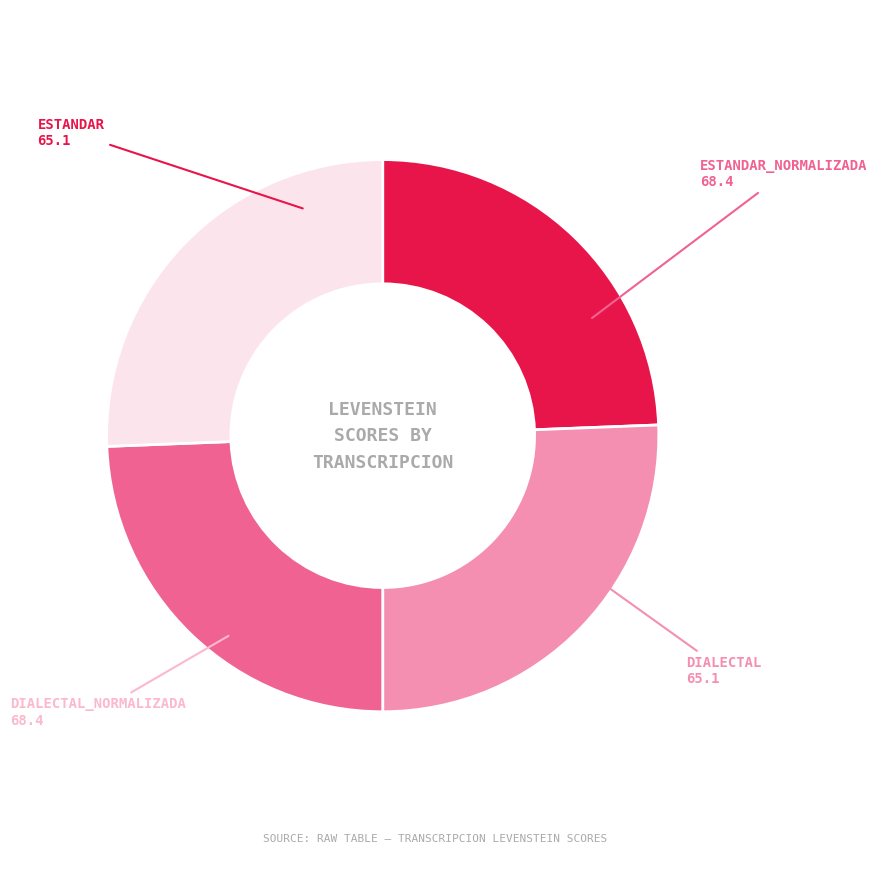

Is there any slice that represents more than half of the pie?

No